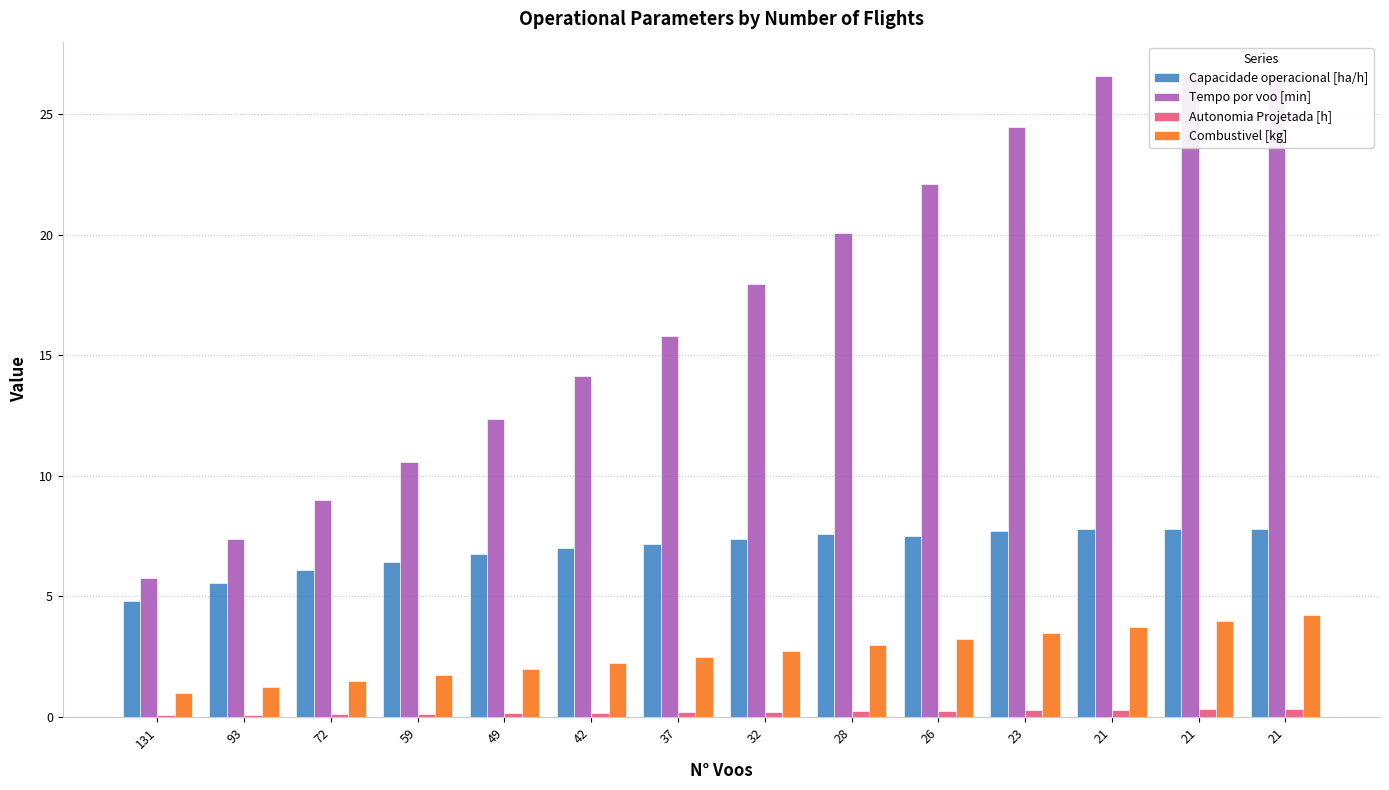

At which label is Combustivel [kg] closest to 2?

49